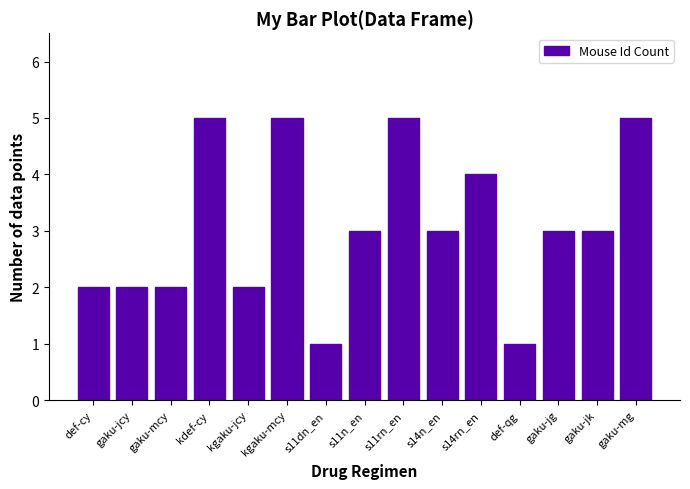

What is the label of the 6th bar from the left?

kgaku-mcy